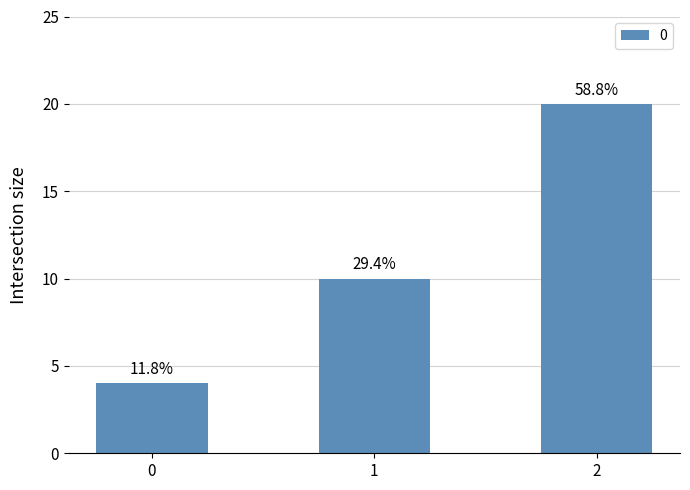

Which has a higher value, 0 or 1?

1